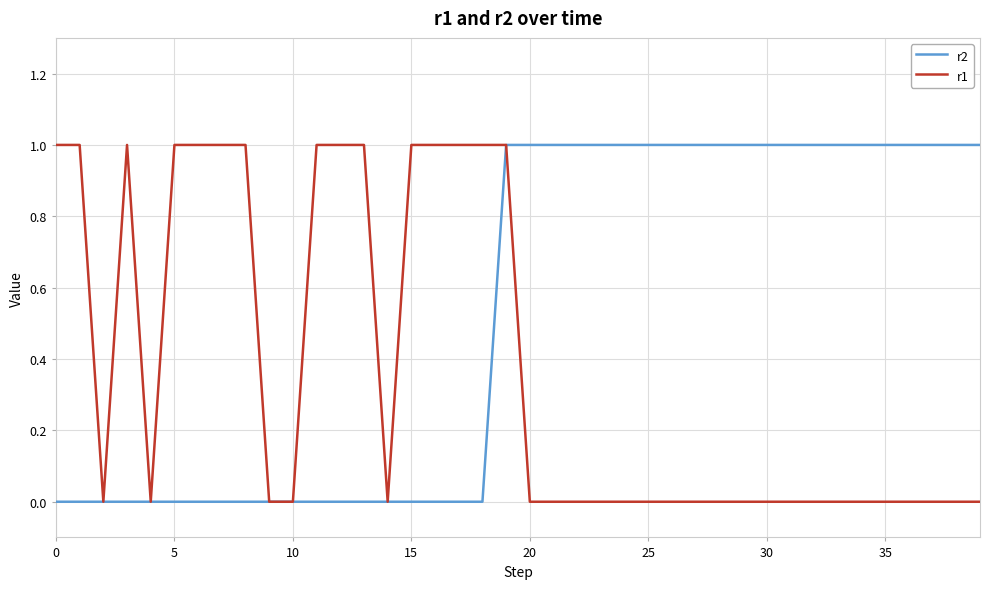

How many lines are shown in the chart?

2